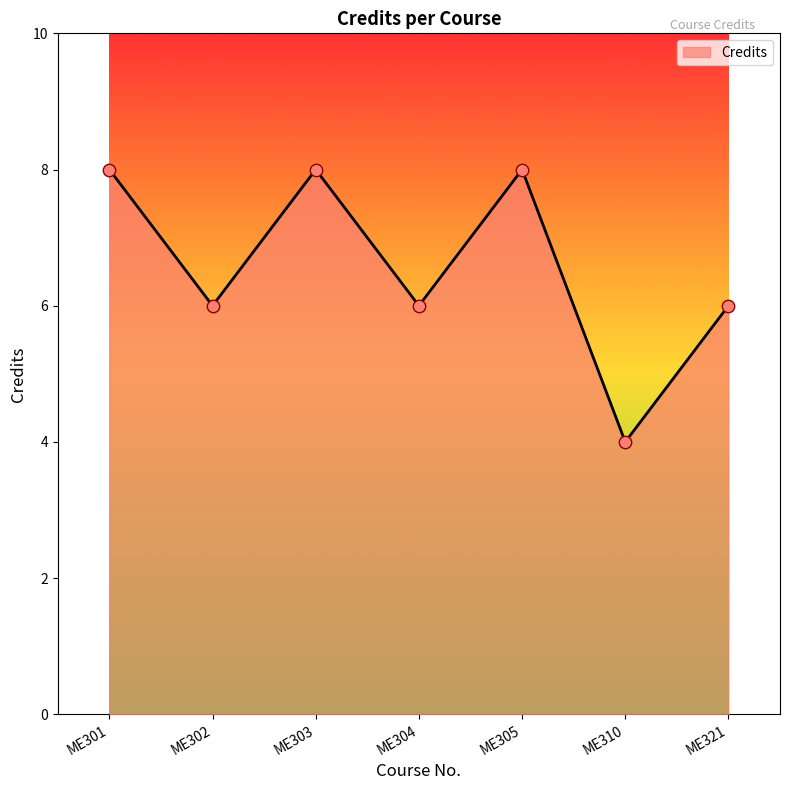

What is the change in value from ME305 to ME310?

-4